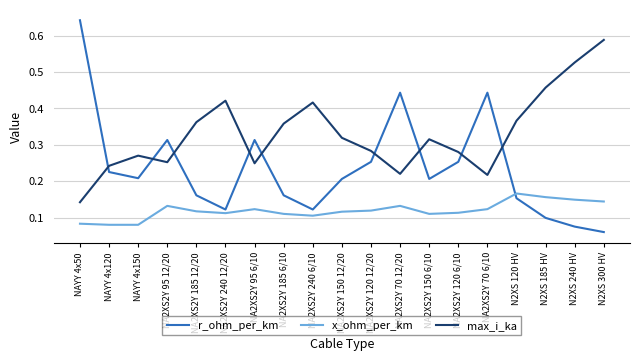

At which category does r_ohm_per_km reach its first local valley?

NAYY 4x150